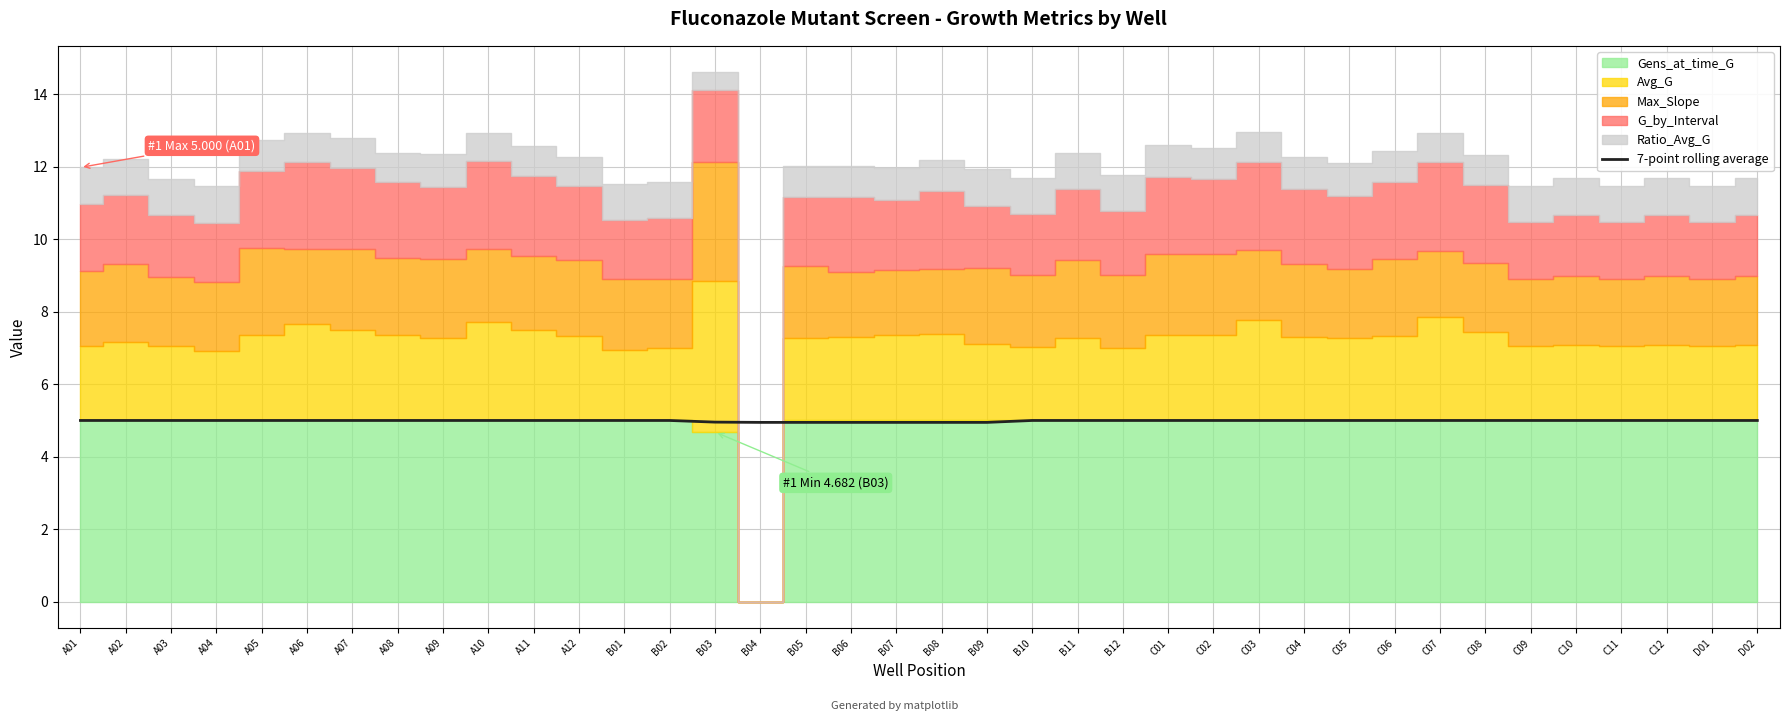

True or false: the data has more than 0 interior local peaks.

False